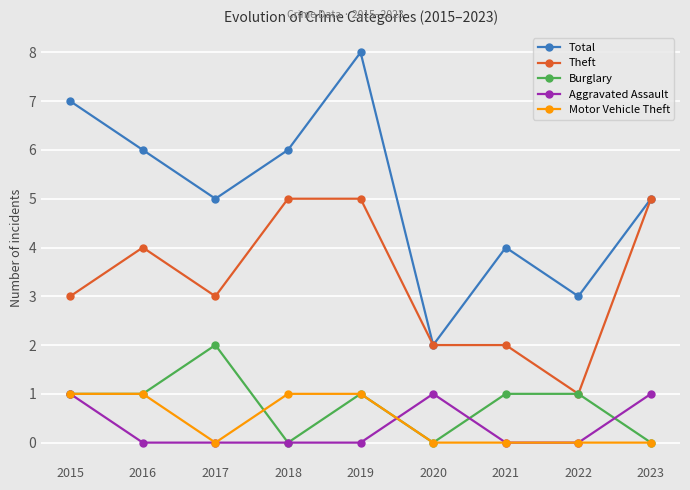

Is it true that Burglary equals 1 at 2016?

True